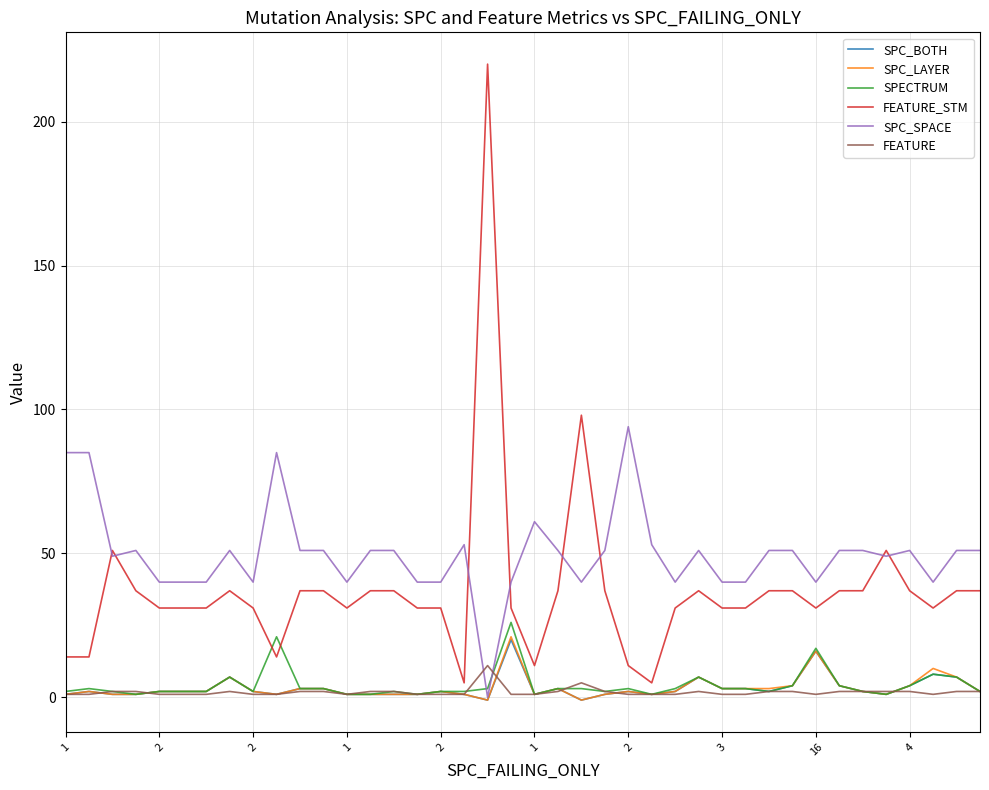

Which series has the largest range (max minus min)?

FEATURE_STM